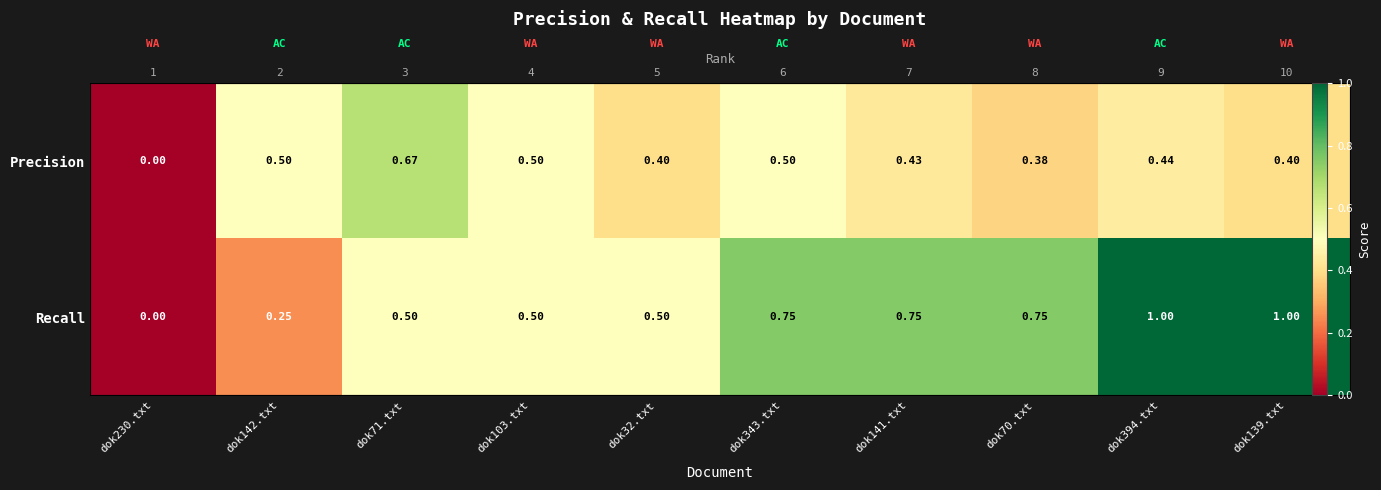

Count the Precision values in the range 0 to 1.

10